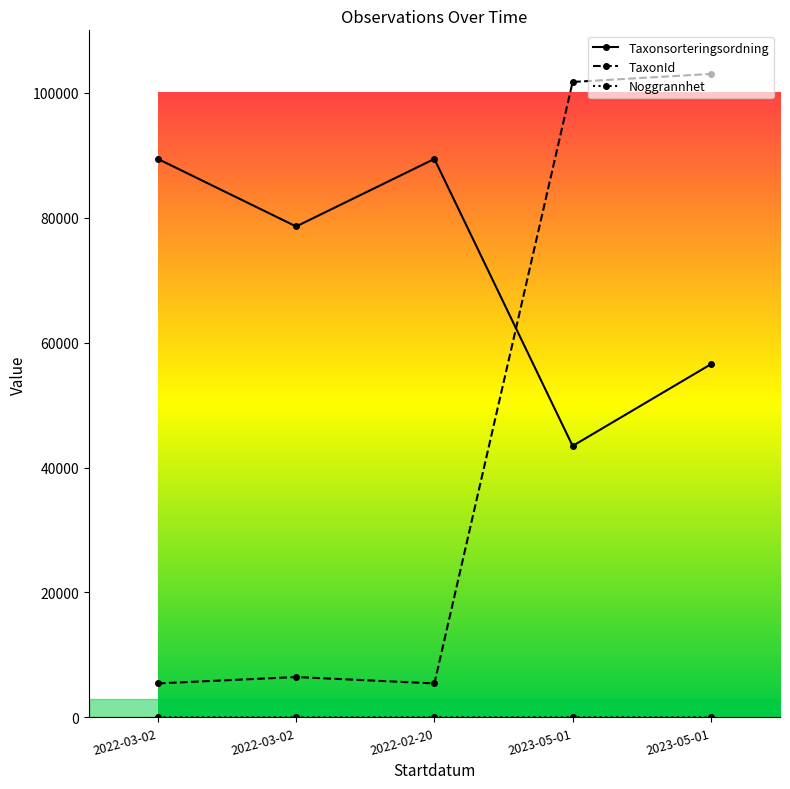

What is the approximate value of Taxonsorteringsordning at 2022-03-02, to the nearest 50?

89400